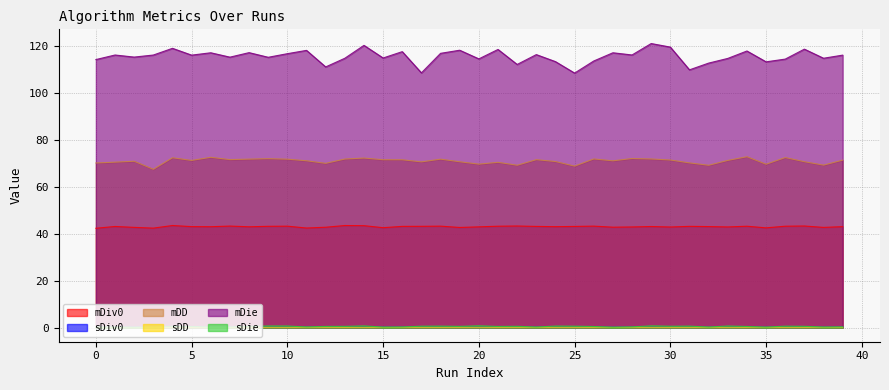

What is the lowest value of the sDie series?

0.1